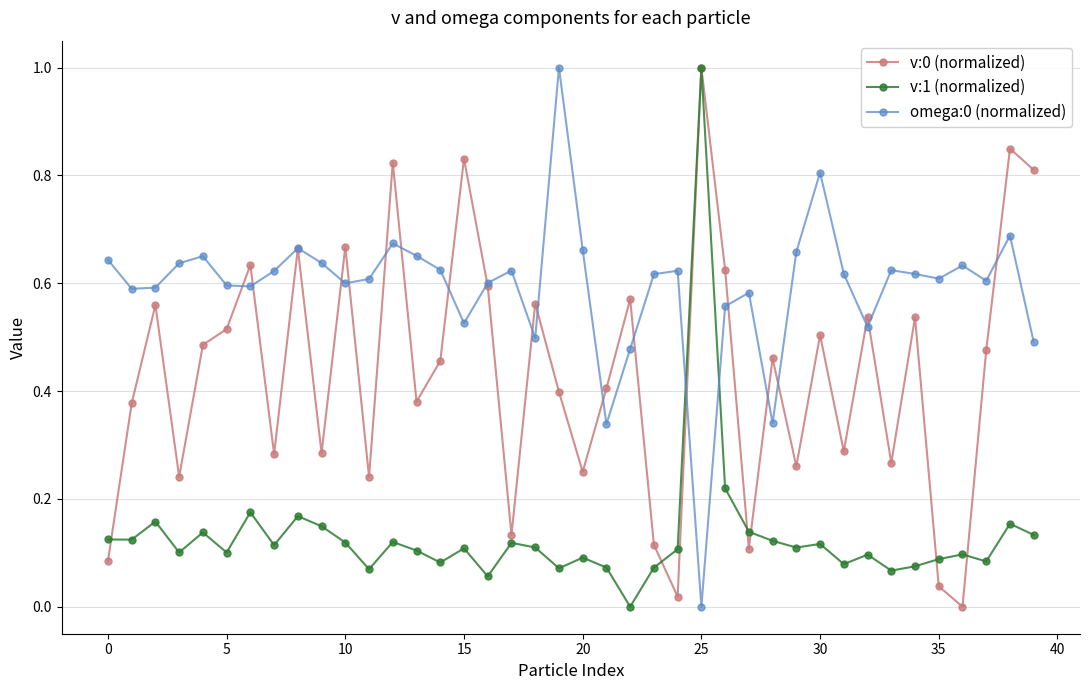

In omega:0 (normalized), how many points are higher than both neighbors (excluding endpoints)?

11